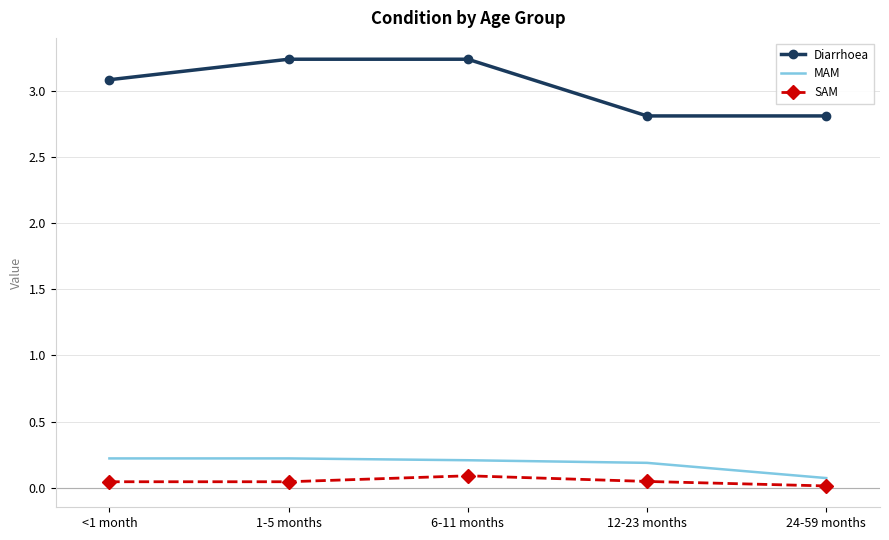

What is the difference between the highest and lowest values at 6-11 months?

3.1